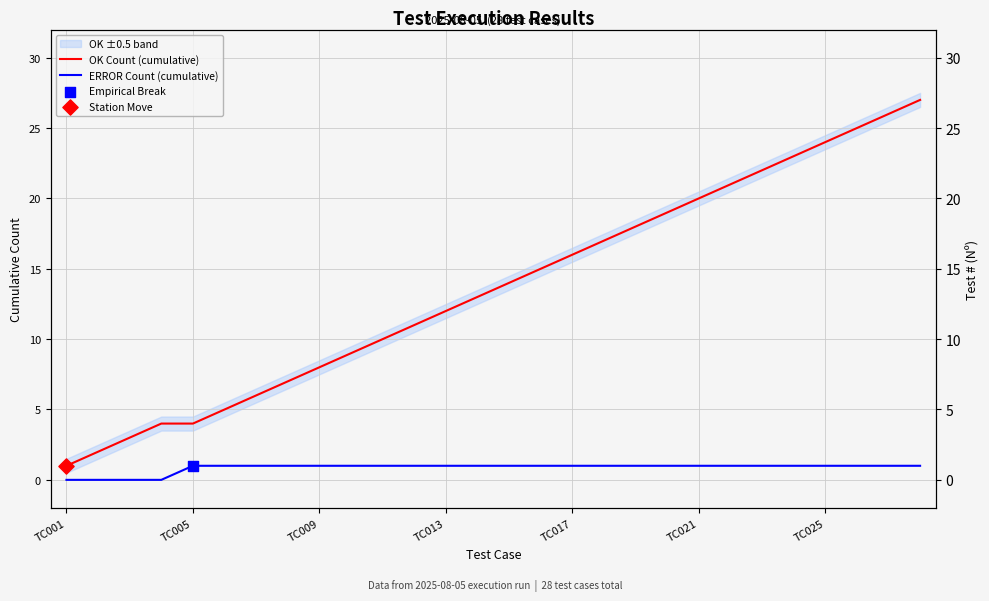

What is the total value across all series at 18?

19